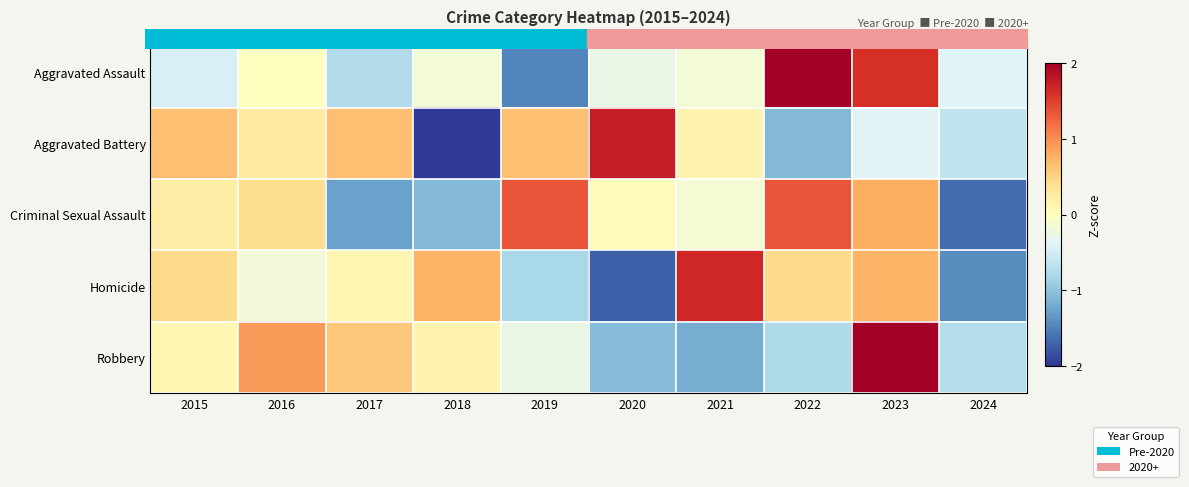

Count the number of data series in this chart.

5